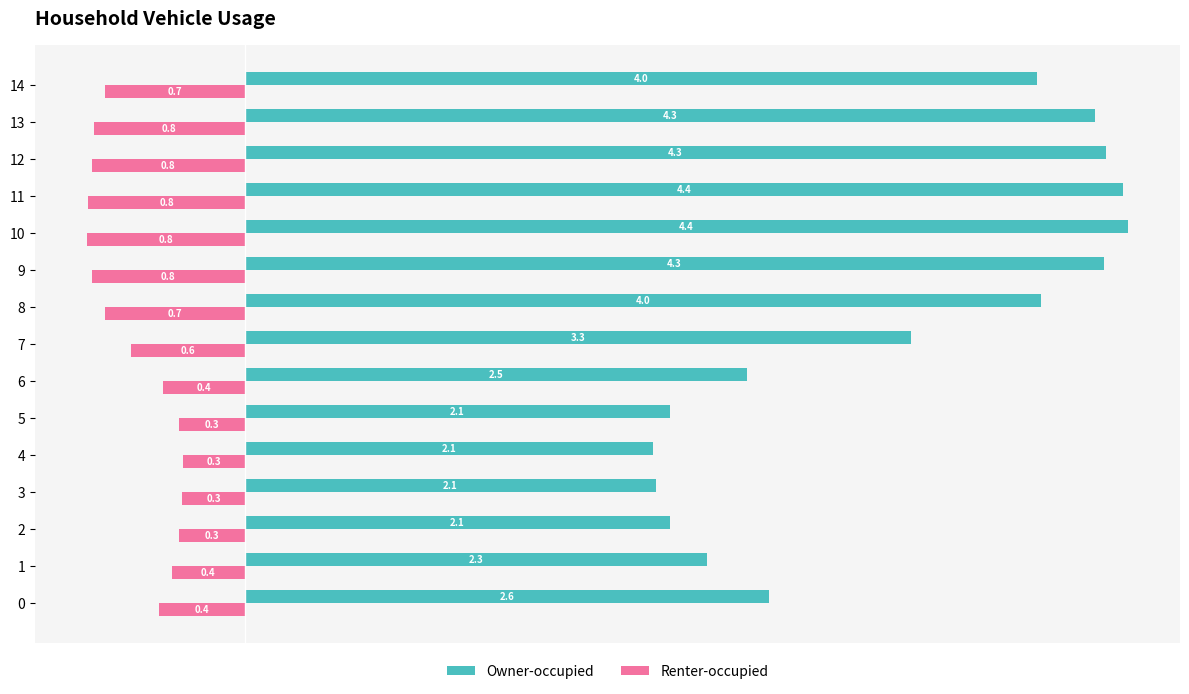

What are all the series names shown in the legend?

Owner-occupied, Renter-occupied